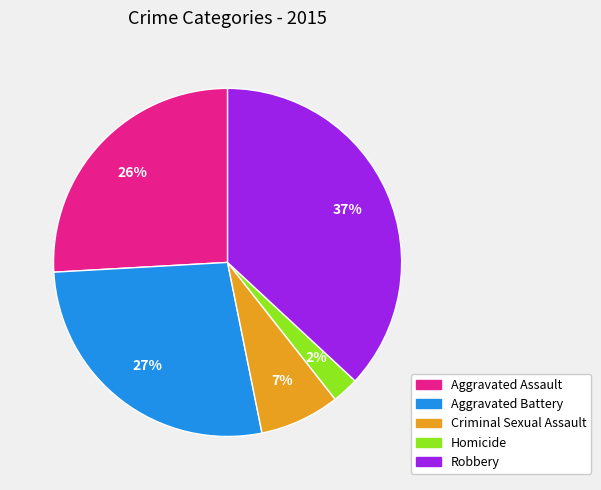

Which slice is the smallest?

Homicide